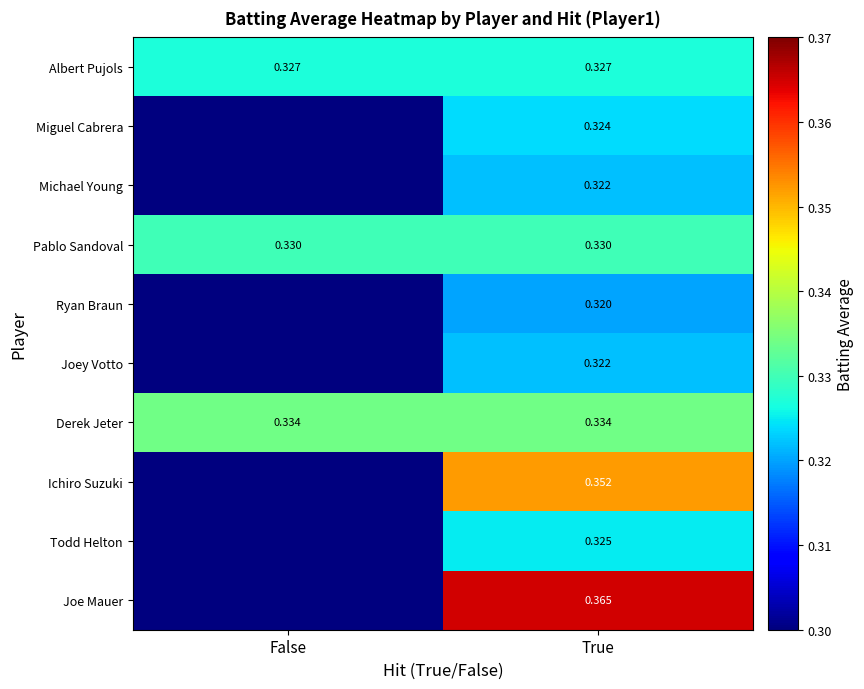

How many categories are shown in the chart?

2